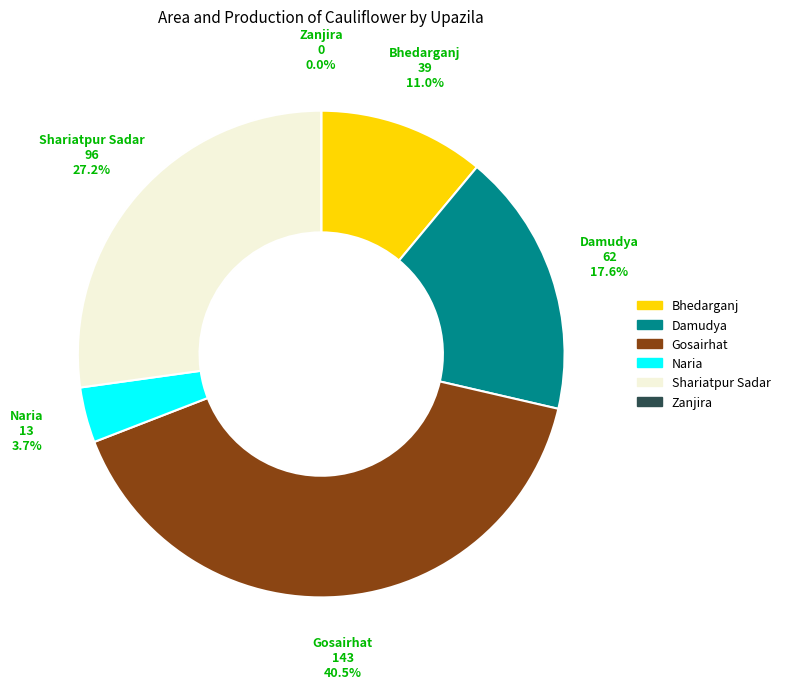

To the nearest percent, what percentage of the pie is Damudya?

18%